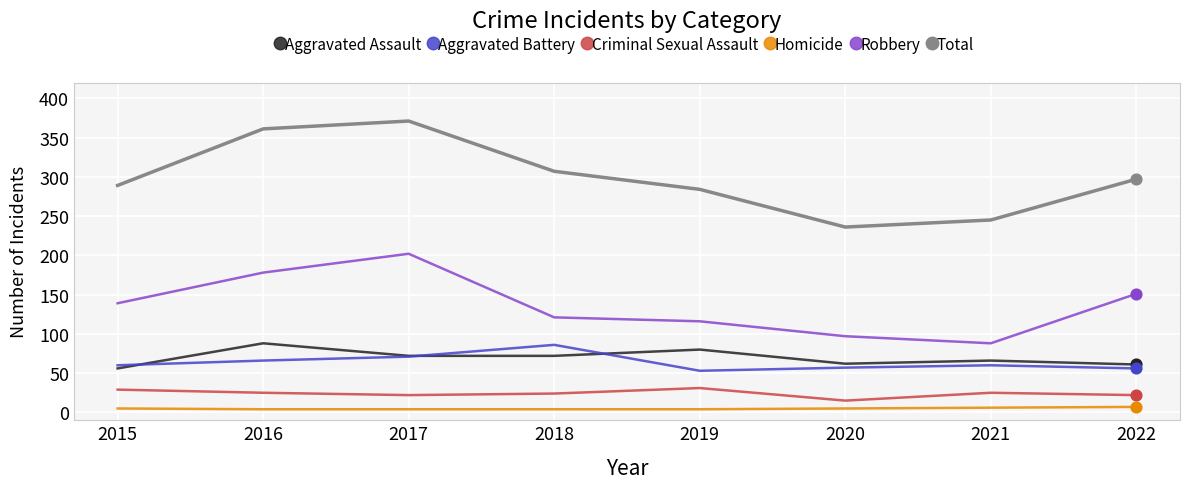

Is the value of Robbery at 2015 greater than the value of Aggravated Battery at 2022?

Yes